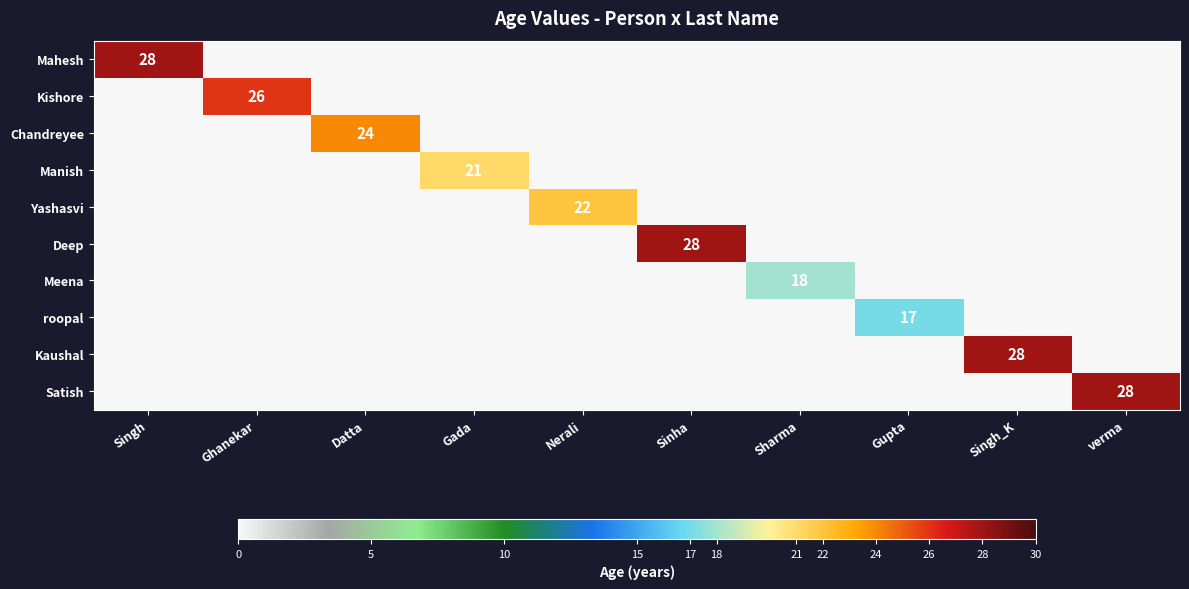

Is it true that Yashasvi equals 22 at Nerali?

True